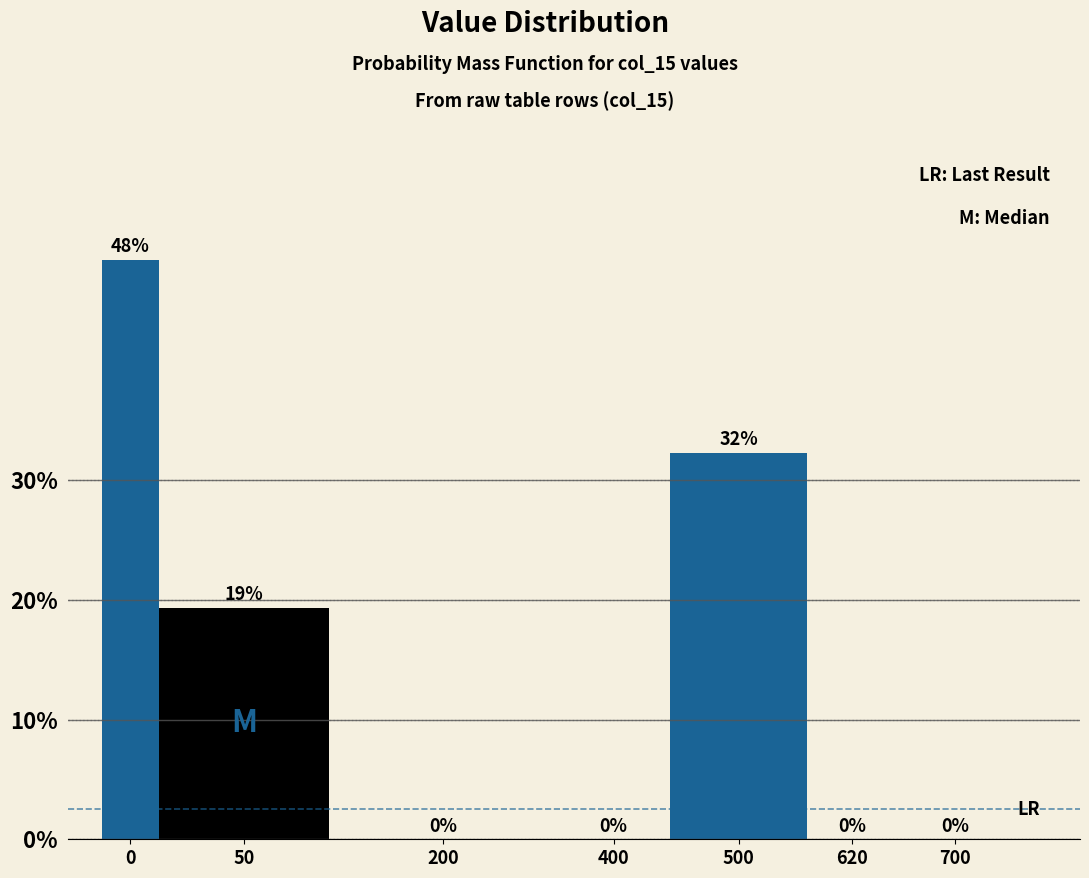

What is the maximum value shown in the chart?

48.4